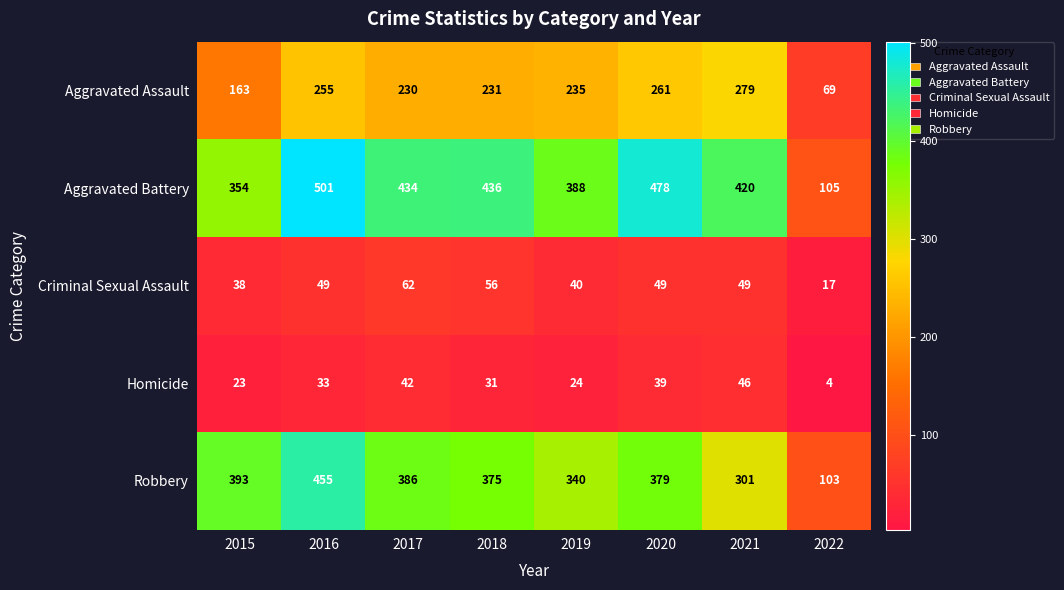

Rank the series at 2018 from highest to lowest value.

Aggravated Battery, Robbery, Aggravated Assault, Criminal Sexual Assault, Homicide